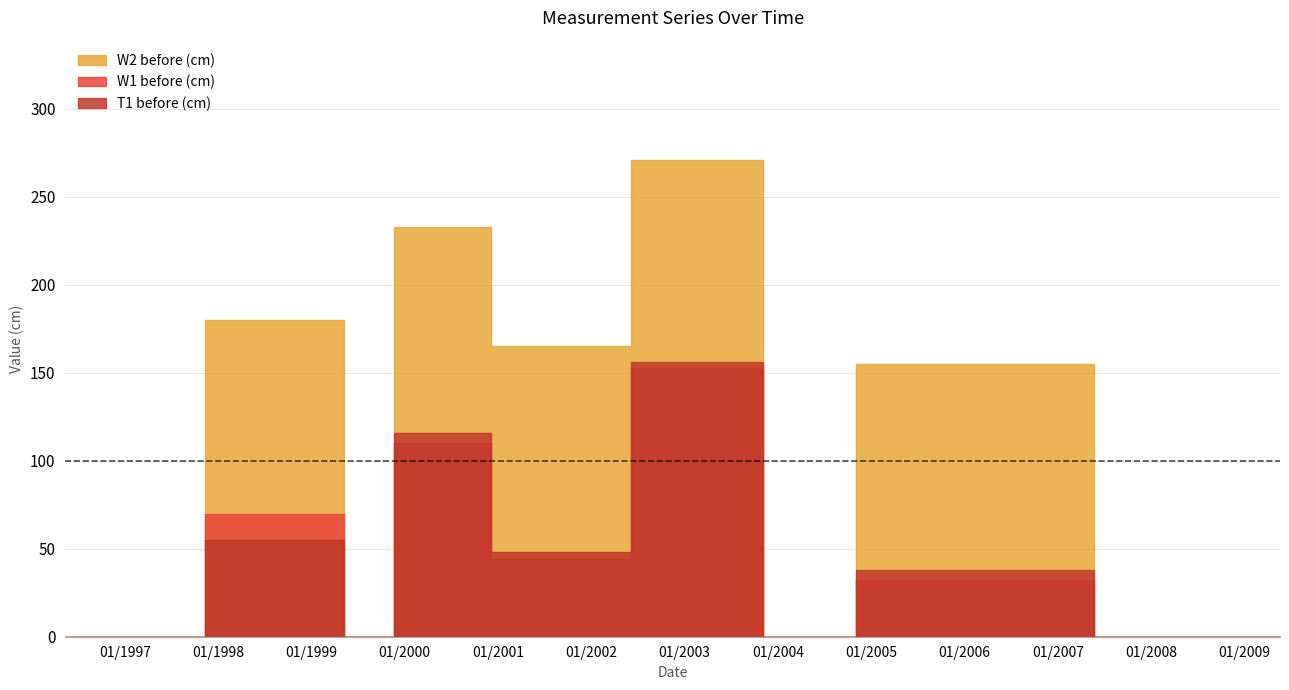

In W1 before (cm), how many points are higher than both neighbors (excluding endpoints)?

4